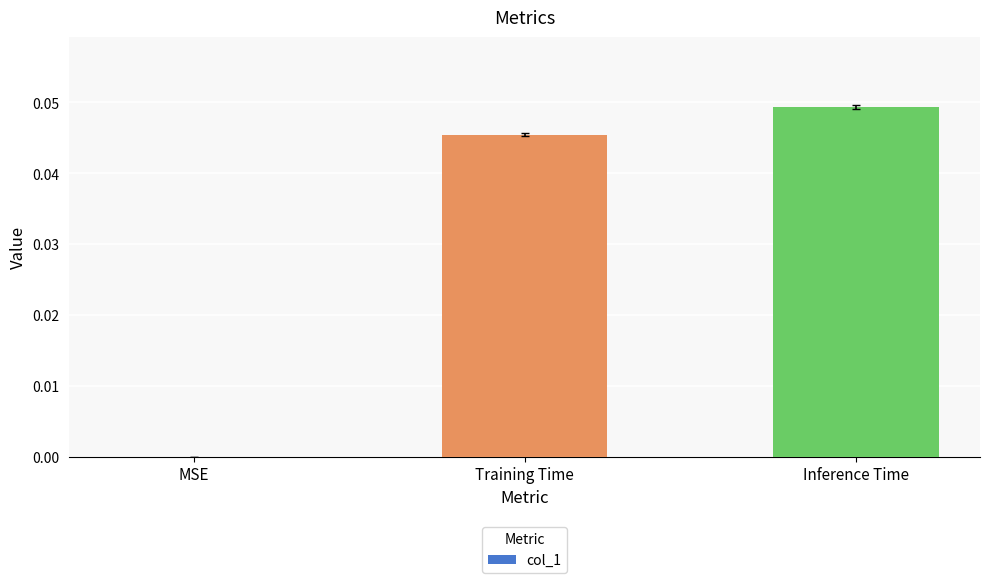

Where is the data nearest to the value 0?

MSE